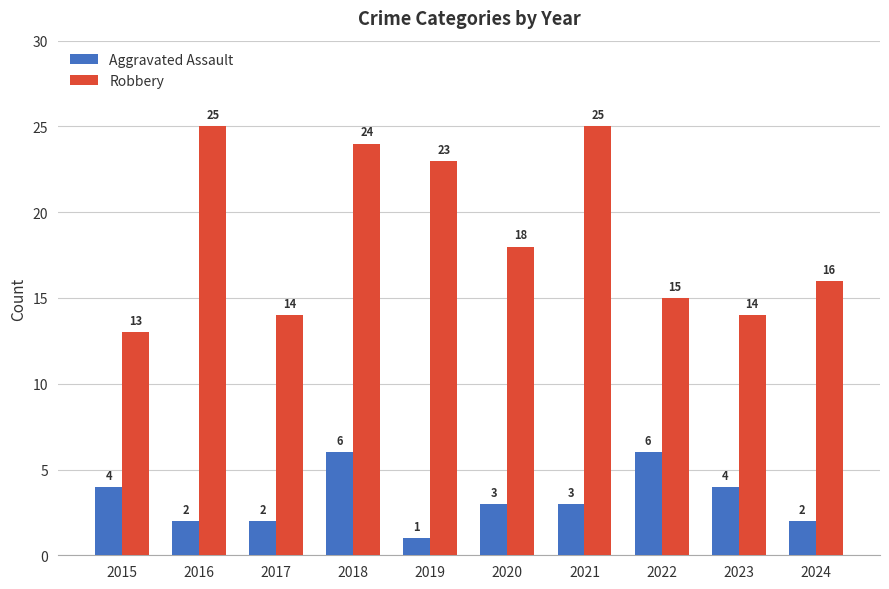

What is the difference between the maximum and minimum values in the Robbery series?

12